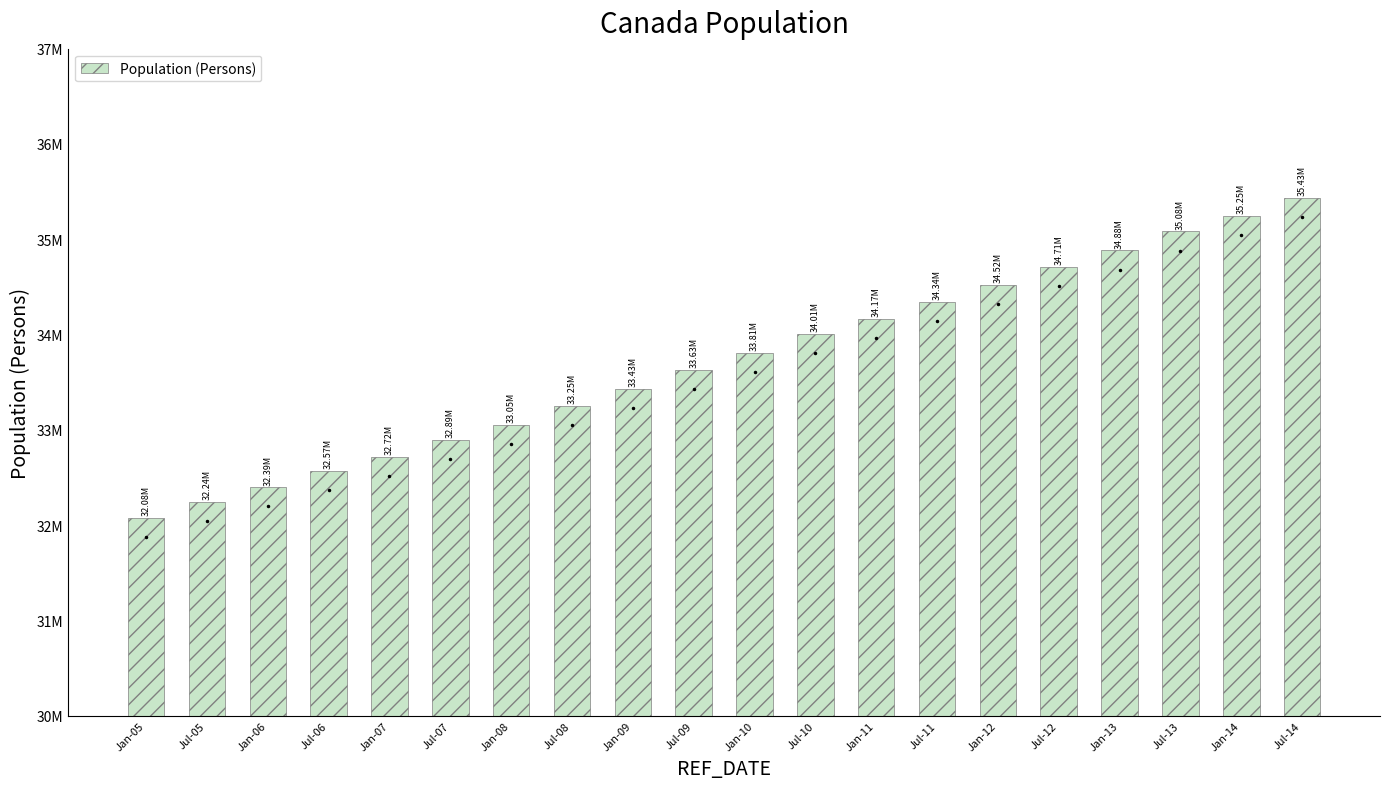

At which label is the value closest to 33754538?

Jan-10